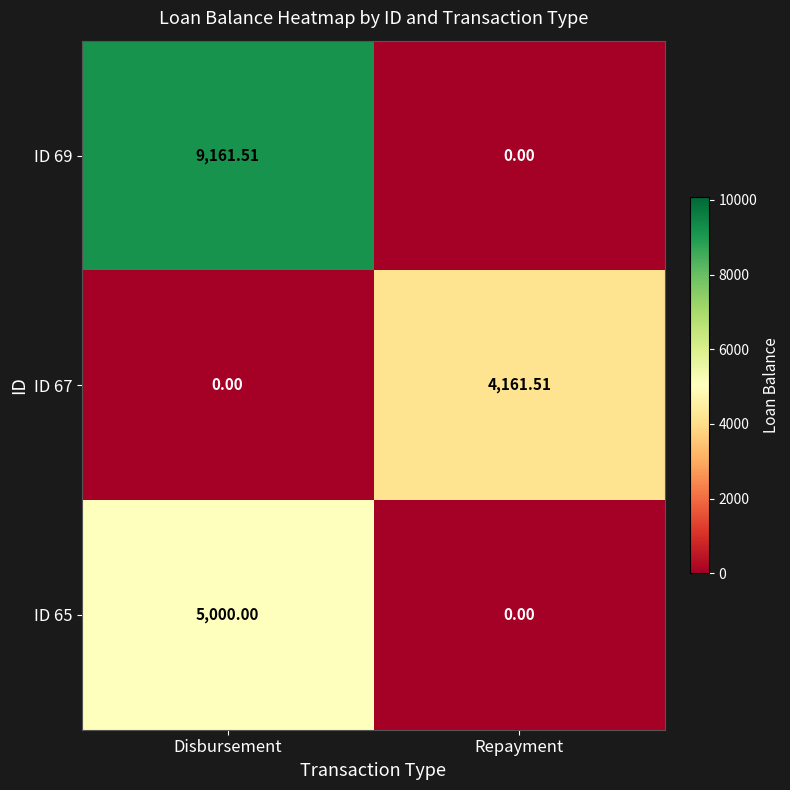

How many series are shown in this chart?

3